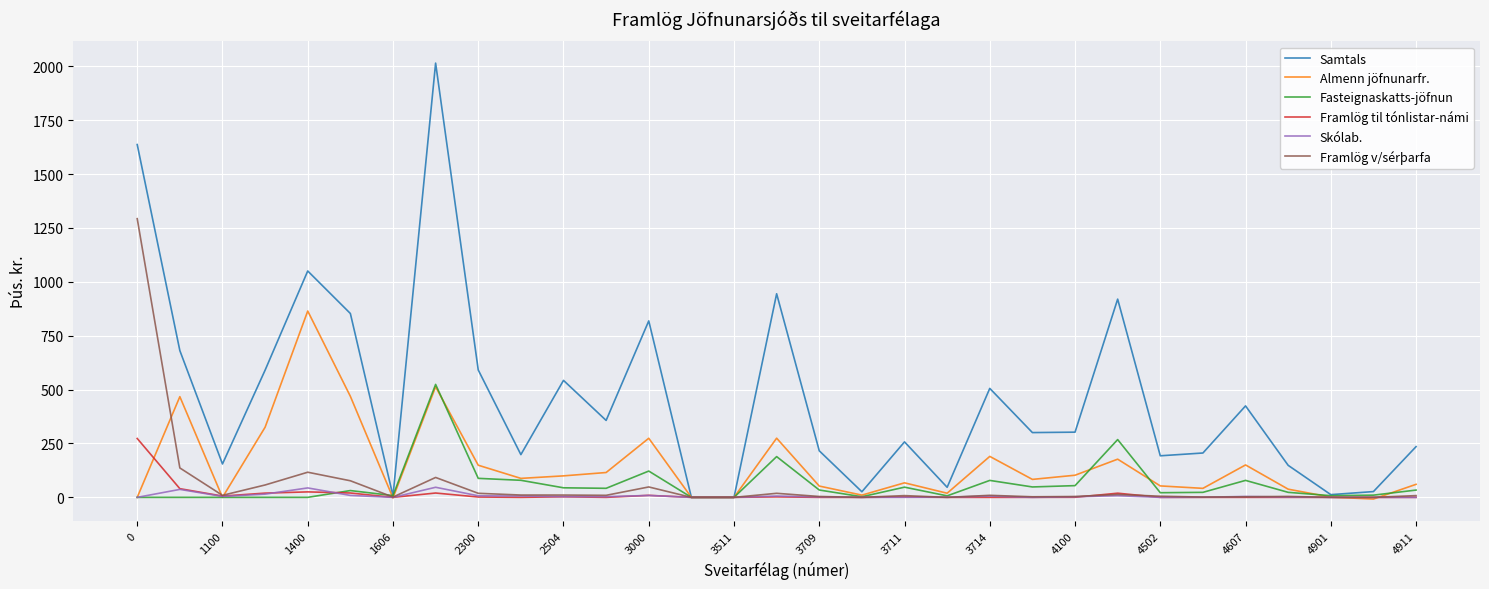

Rank the series by their maximum value, from highest to lowest.

Samtals, Framlög v/sérþarfa, Almenn jöfnunarfr., Fasteignaskatts-jöfnun, Framlög til tónlistar-námi, Skólab.